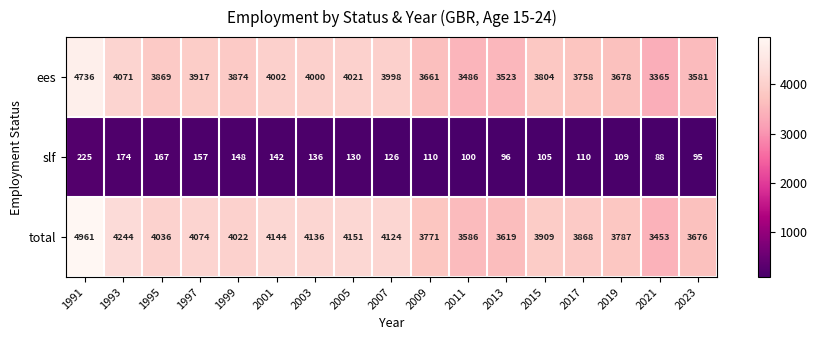

What is the difference between the highest and lowest values at 2019?

3678